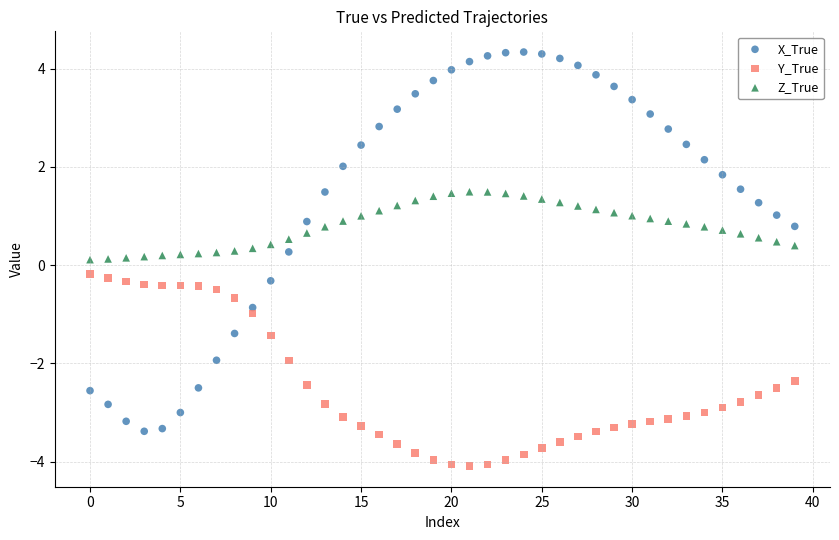

Which series reaches the minimum Y coordinate?

Y_True